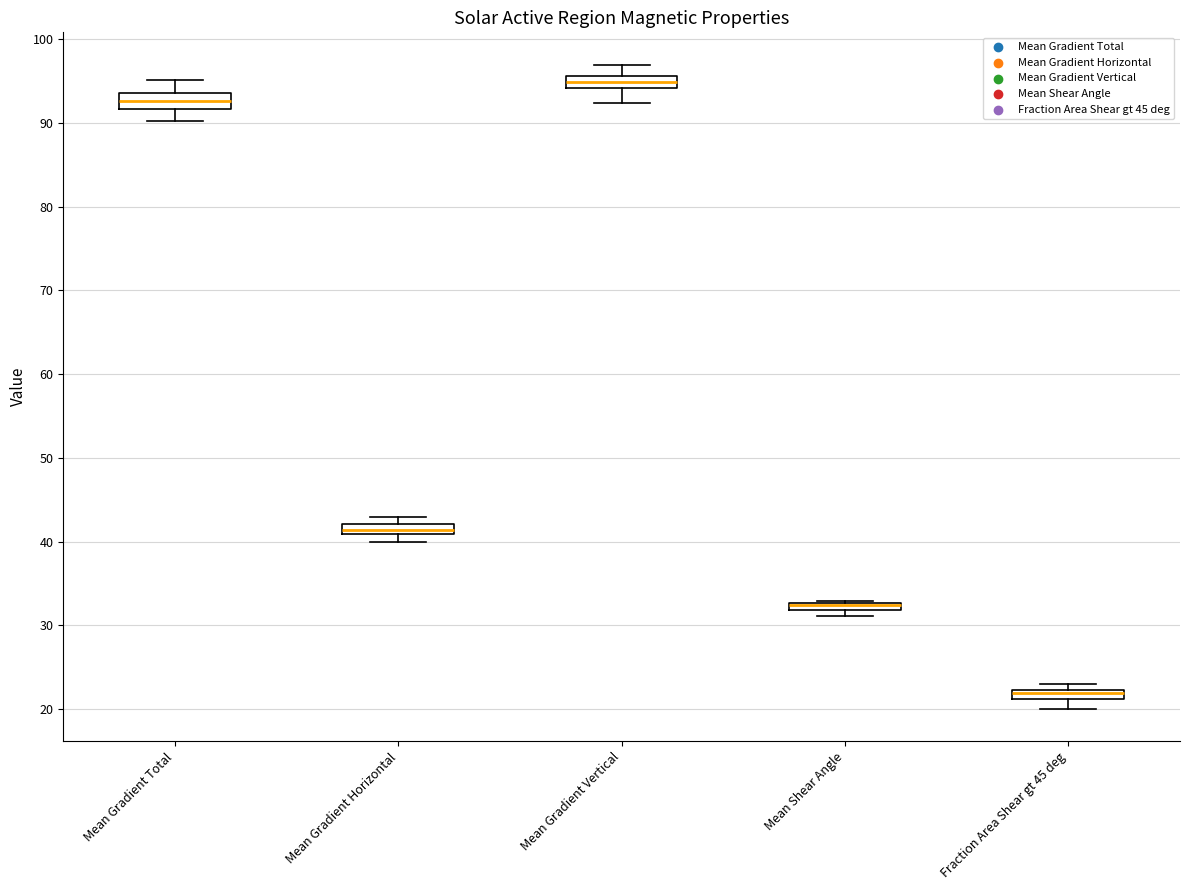

Where is the upper edge of the box for Mean Gradient Horizontal on the y-axis? The values are not printed on the chart, so give them approximately, as read against the axis.

42